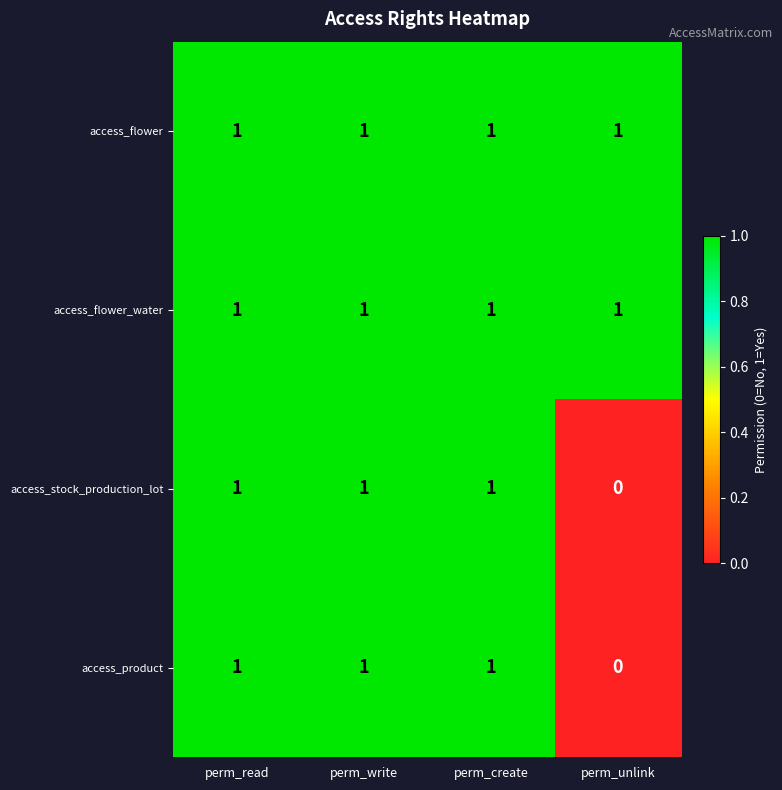

How many series are shown in this chart?

4